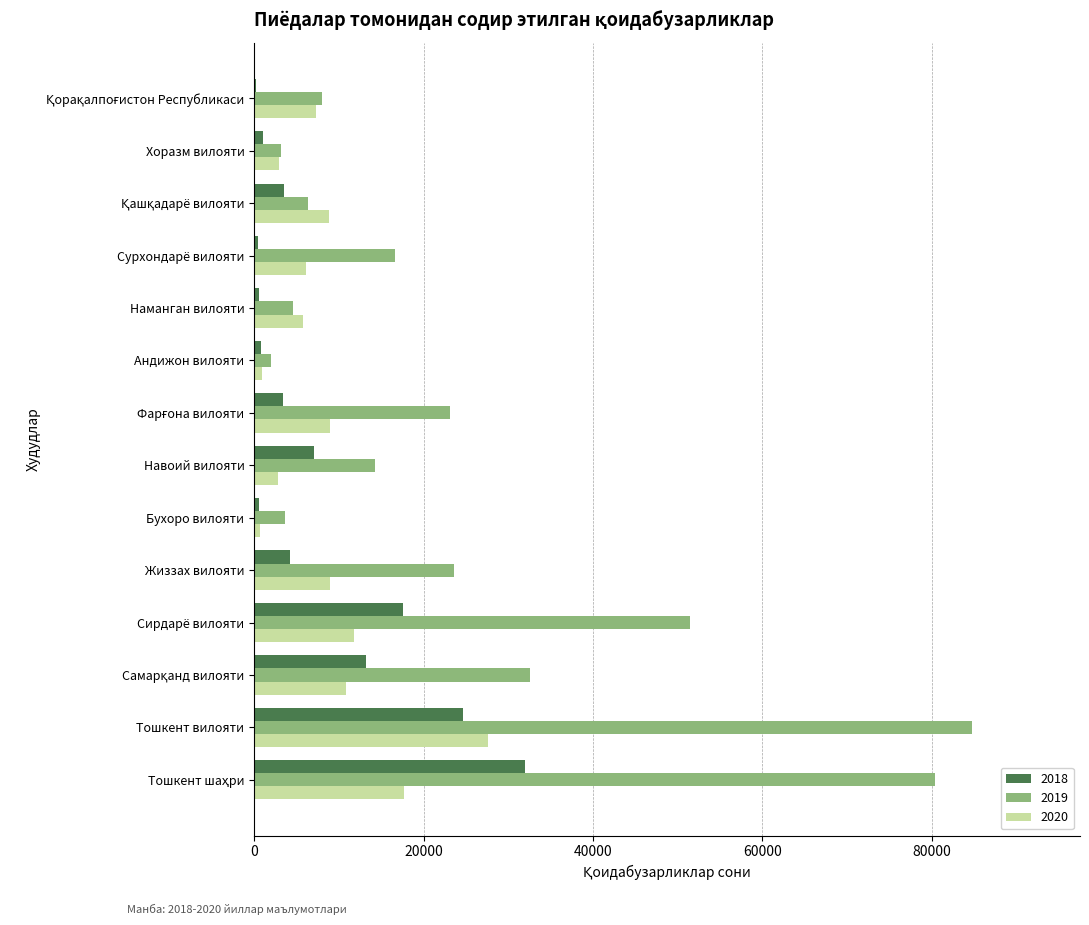

Count the number of categories in the chart.

14